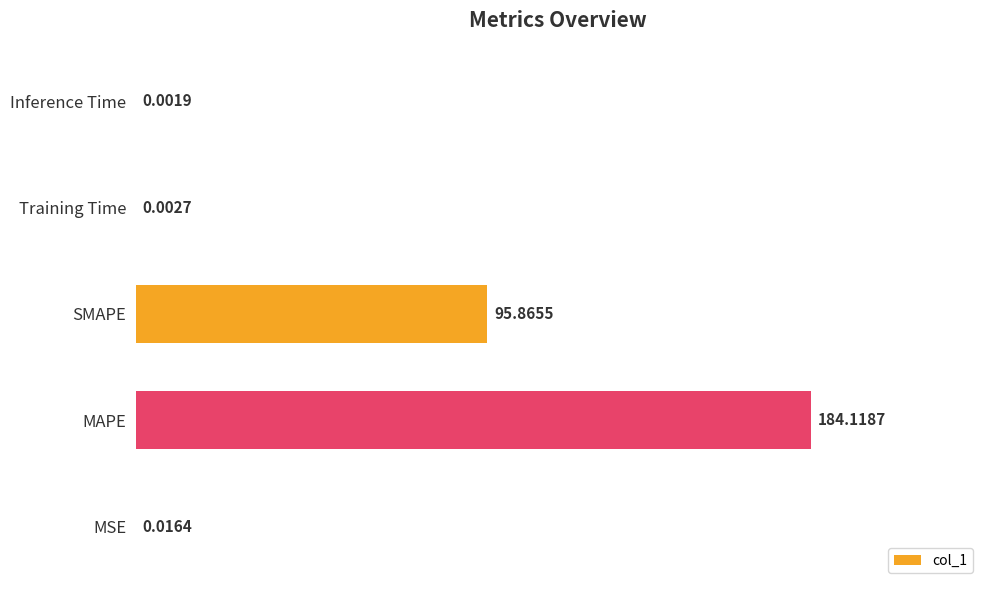

At which label is the value closest to 92?

SMAPE